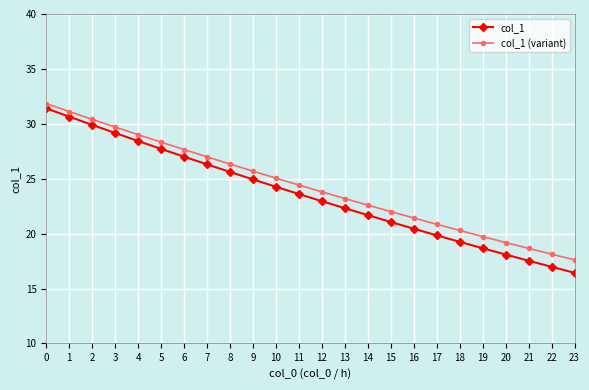

Reading left to right, list all the values displayed in this chart.

col_1: 31.4	30.6	29.9	29.2	28.4	27.7	27.0	26.3	25.6	24.9	24.3	23.6	23.0	22.3	21.7	21.1	20.4	19.8	19.2	18.7	18.1	17.5	17.0	16.4
col_1 (variant): 31.8	31.1	30.4	29.7	29.0	28.3	27.7	27.0	26.3	25.7	25.1	24.4	23.8	23.2	22.6	22.0	21.4	20.9	20.3	19.7	19.2	18.7	18.1	17.6